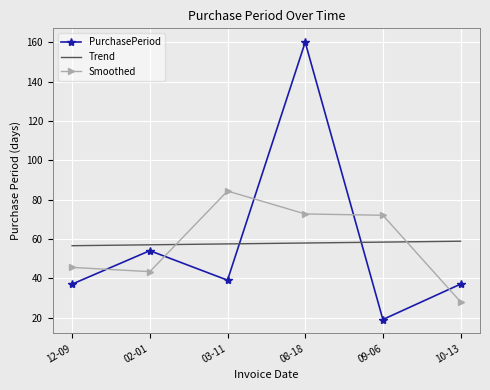

What is the difference between the highest and lowest values at 12-09?

19.5